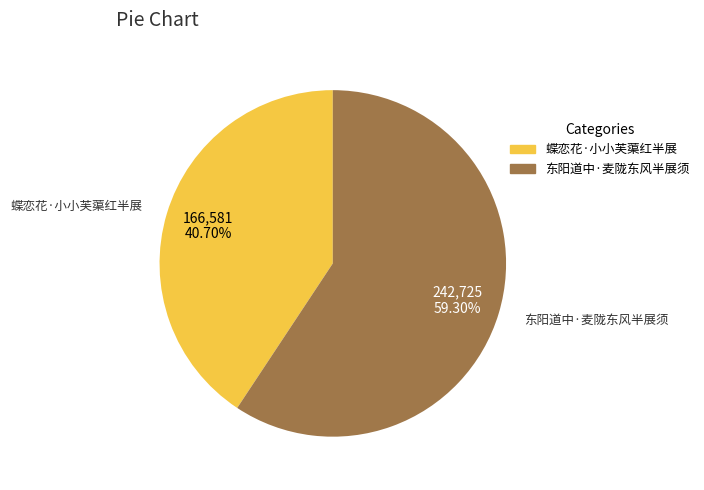

How many slices are in this pie chart?

2